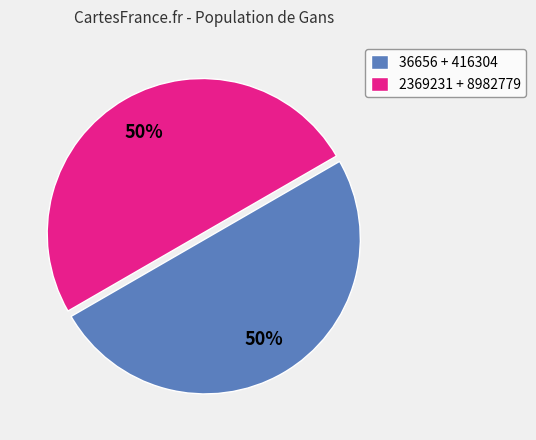

To the nearest percent, what percentage of the pie is 36656 + 416304?

50%